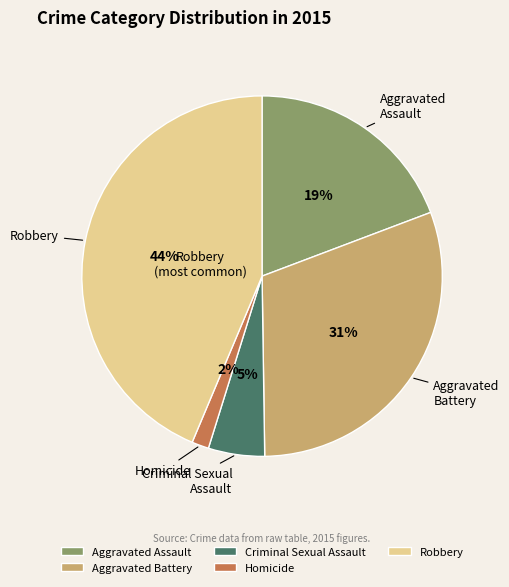

How many segments does this pie chart have?

5